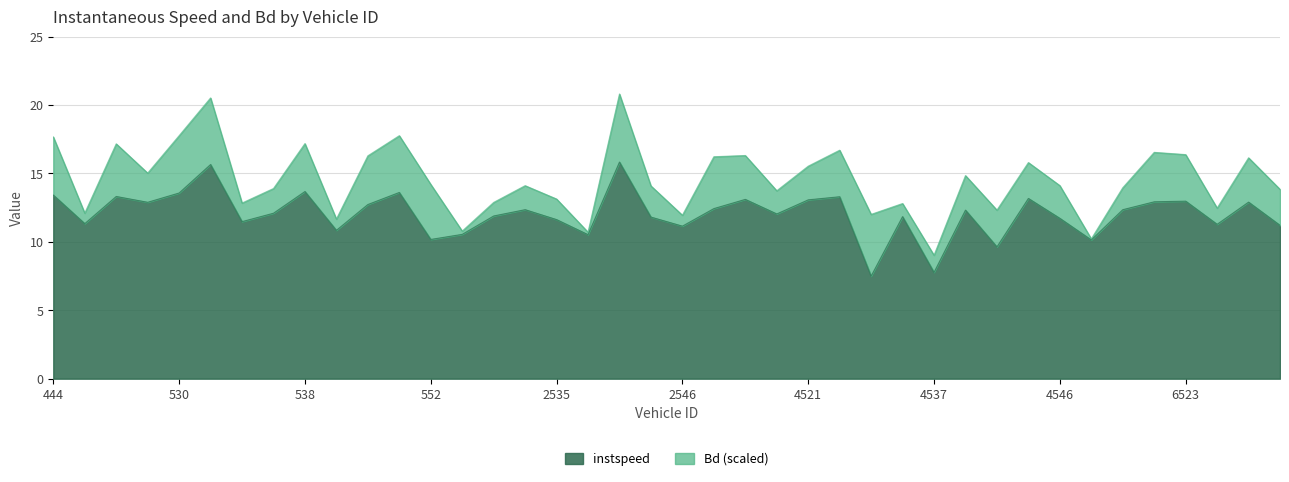

Reading left to right, extract all data points from this chart.

444=13.4	446=11.3	454=13.3	525=12.9	530=13.6	533=15.7	536=11.5	537=12.1	538=13.7	540=10.8	545=12.7	546=13.6	552=10.2	2459=10.5	2529=11.9	2530=12.4	2535=11.6	2541=10.5	2542=15.8	2544=11.8	2546=11.1	2555=12.4	2556=13.1	4452=12.0	4521=13.1	4522=13.3	4525=7.5	4529=11.8	4537=7.8	4539=12.3	4543=9.6	4544=13.2	4546=11.7	6449=10.1	6516=12.4	6520=12.9	6523=13.0	6534=11.3	6535=12.9	6538=11.2